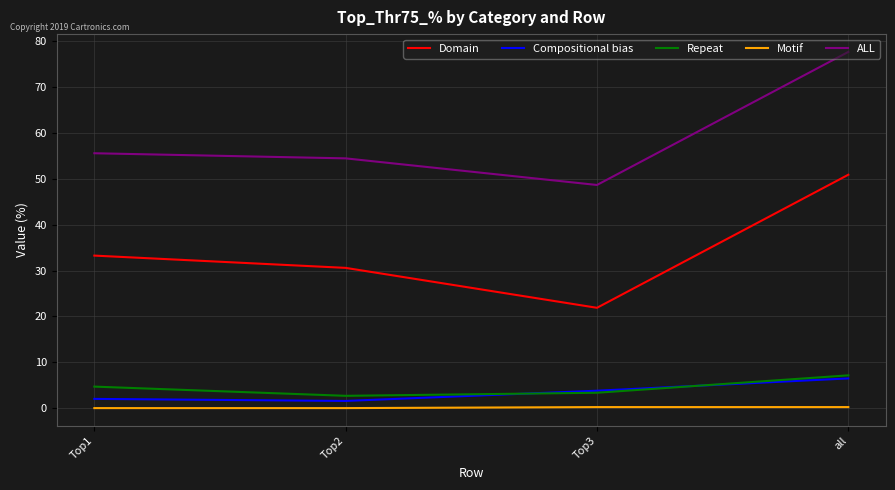

At which label does ALL reach its peak?

all